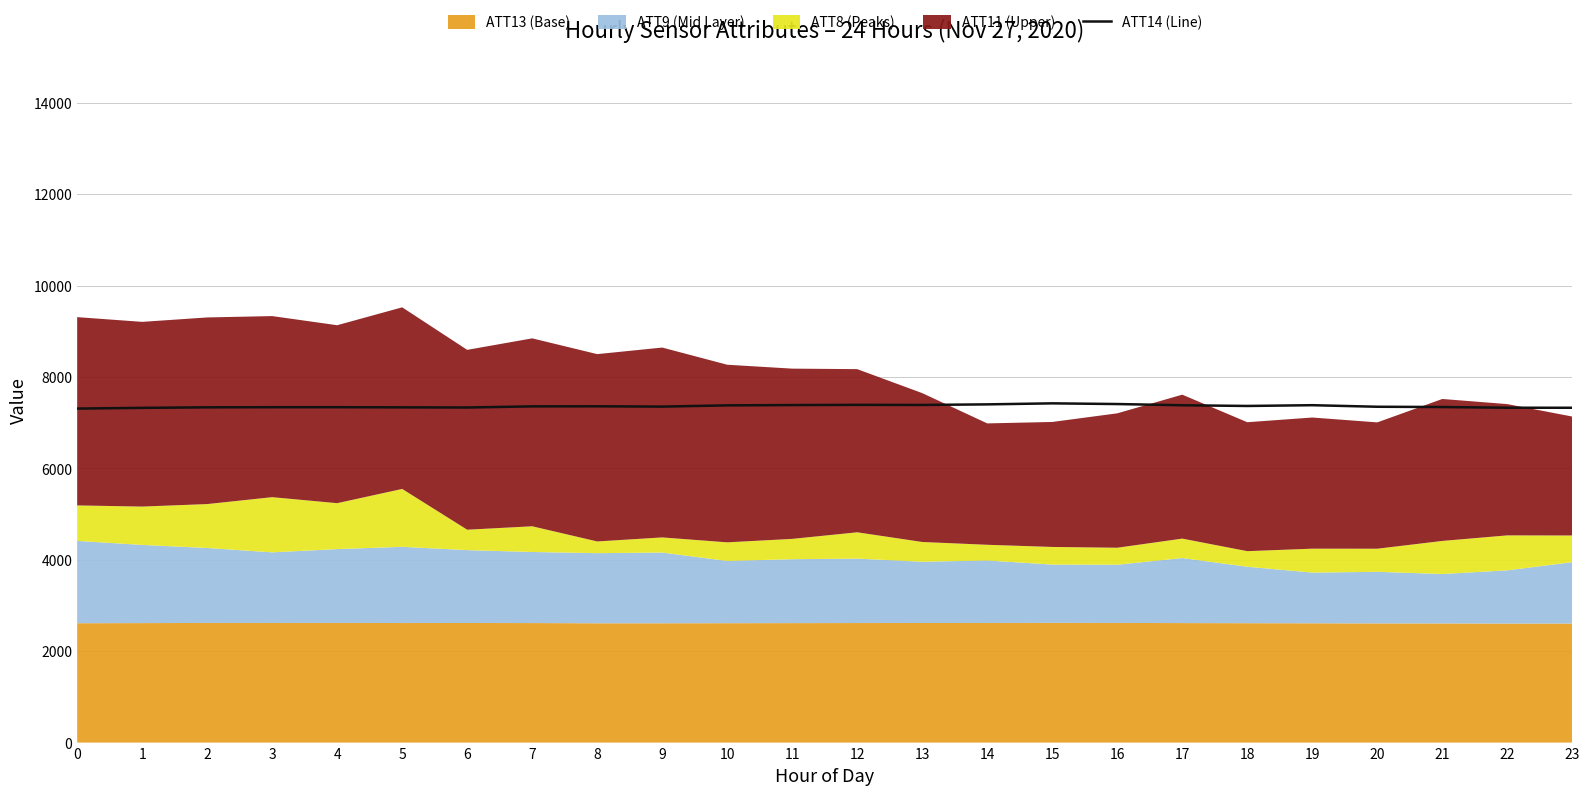

What is the lowest value of the ATT14 (Line) series?

7311.4